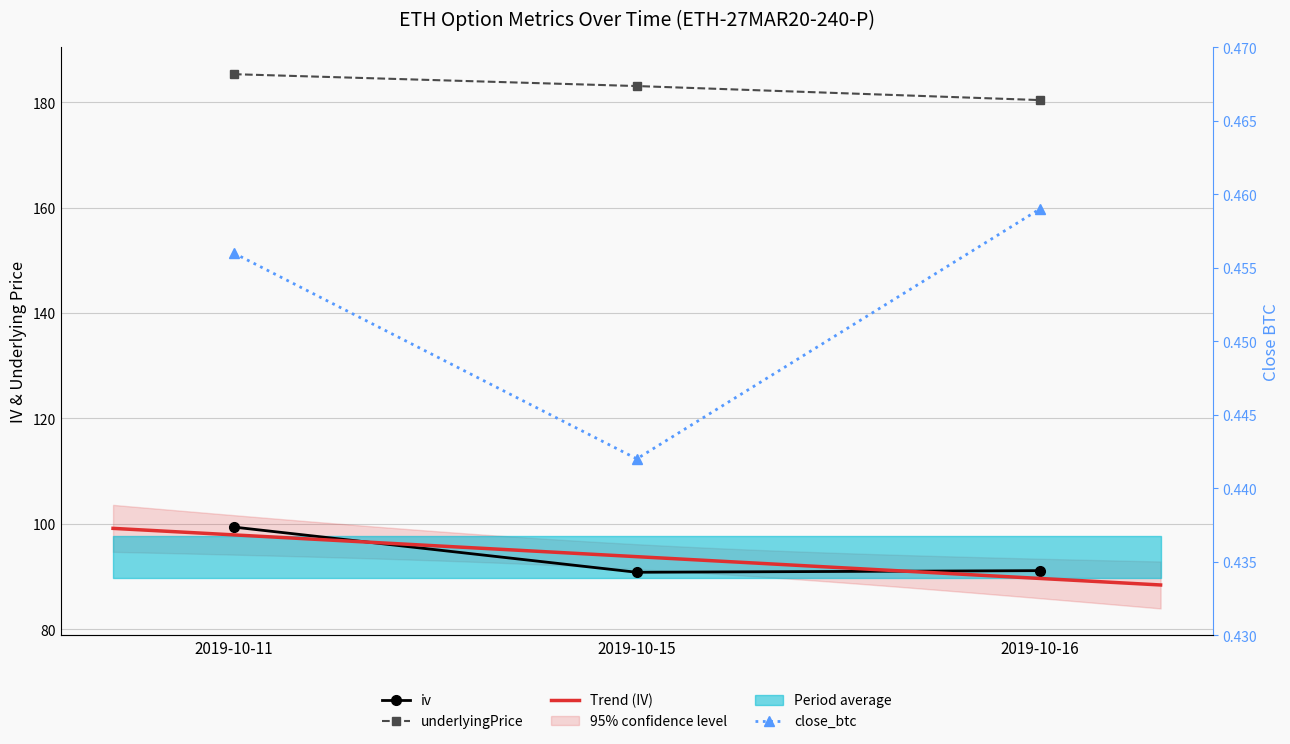

What is the spread (max minus min) of values at 2019-10-16?

179.9